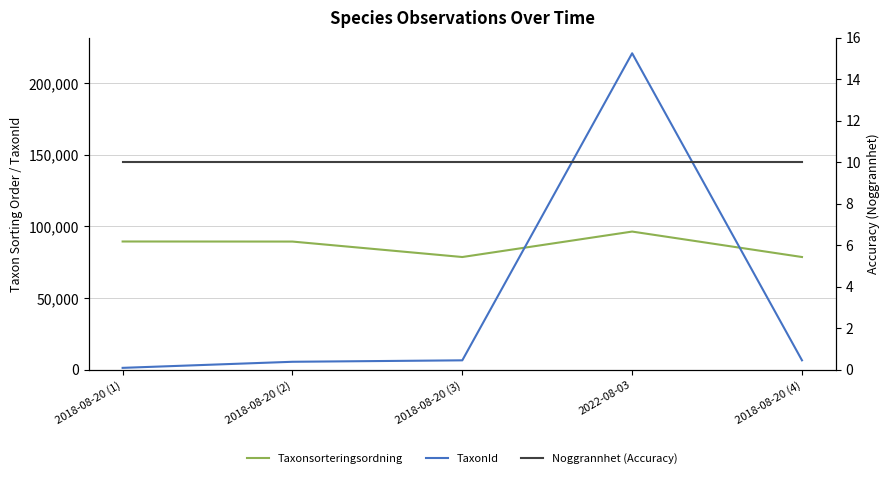

What is the sum of all Taxonsorteringsordning values?

432234